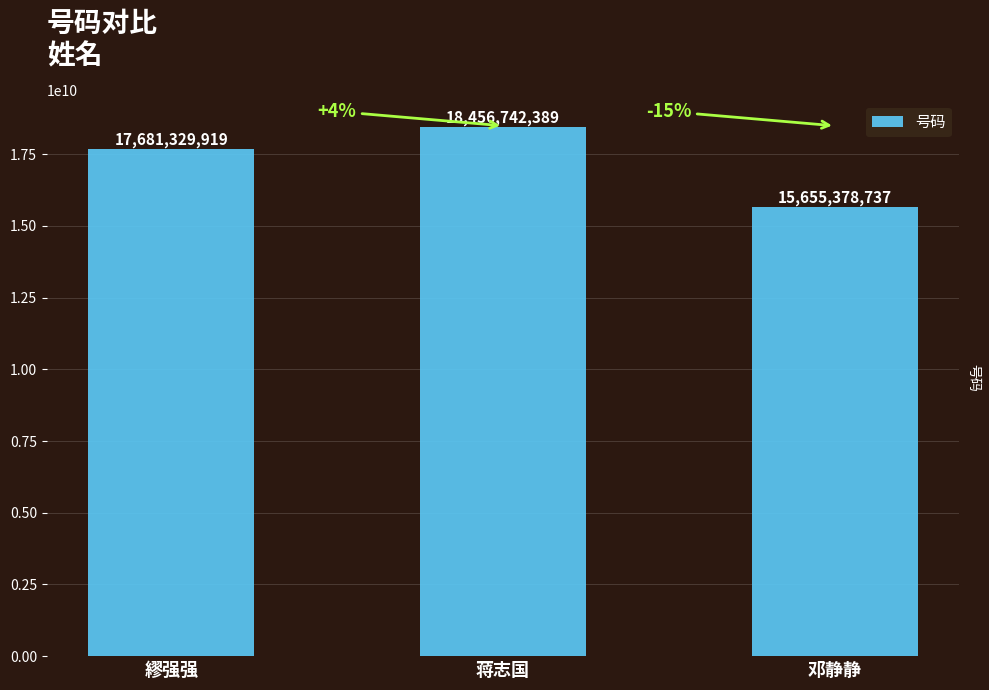

Where is the data nearest to the value 17056060563?

繆强强